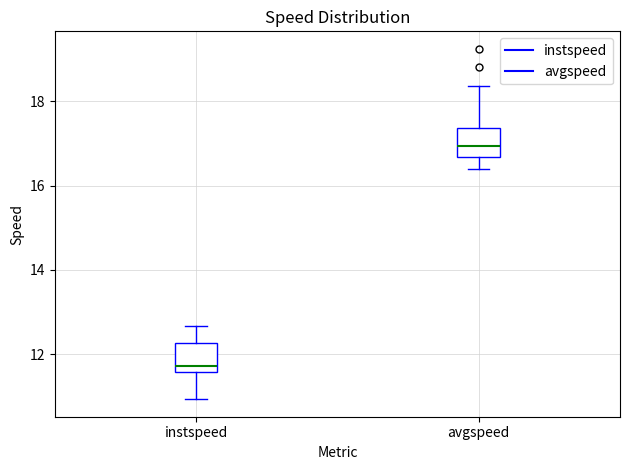

Reading left to right, read every box against the y-axis: the position of its median line, the range the box covers, and the ends of its whiskers. The values are not printed on the chart, so give them approximately, as read against the axis.

instspeed: median 11.8, box 11.6 to 12.2, whiskers 11.0 to 12.6
avgspeed: median 17.0, box 16.6 to 17.4, whiskers 16.4 to 18.4